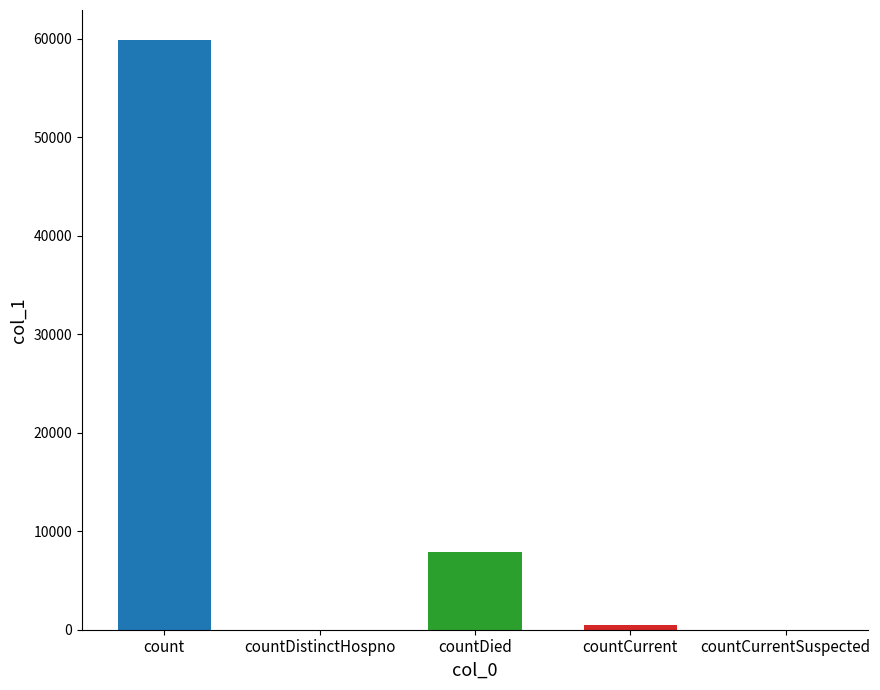

What is the sum of all values?

68291